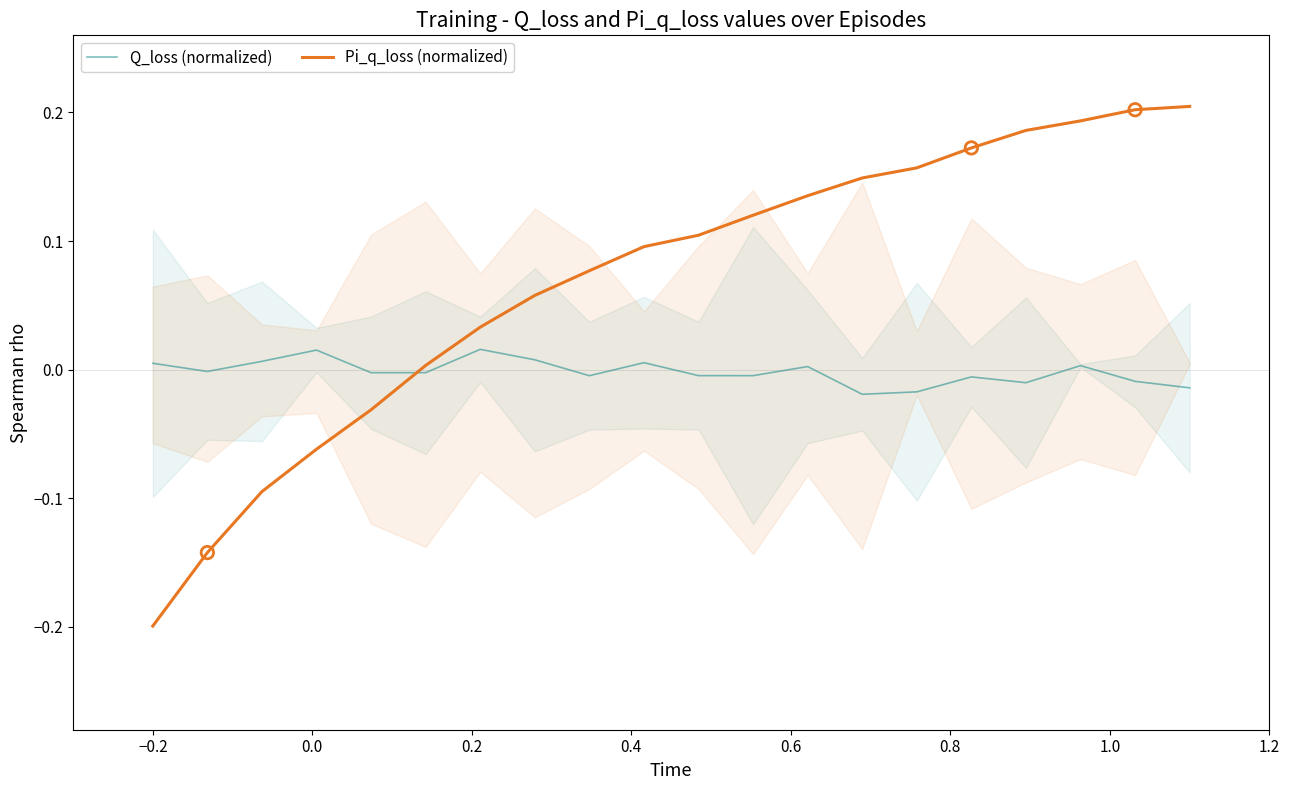

Which series has the largest Y range (max minus min)?

Pi_q_loss (normalized)